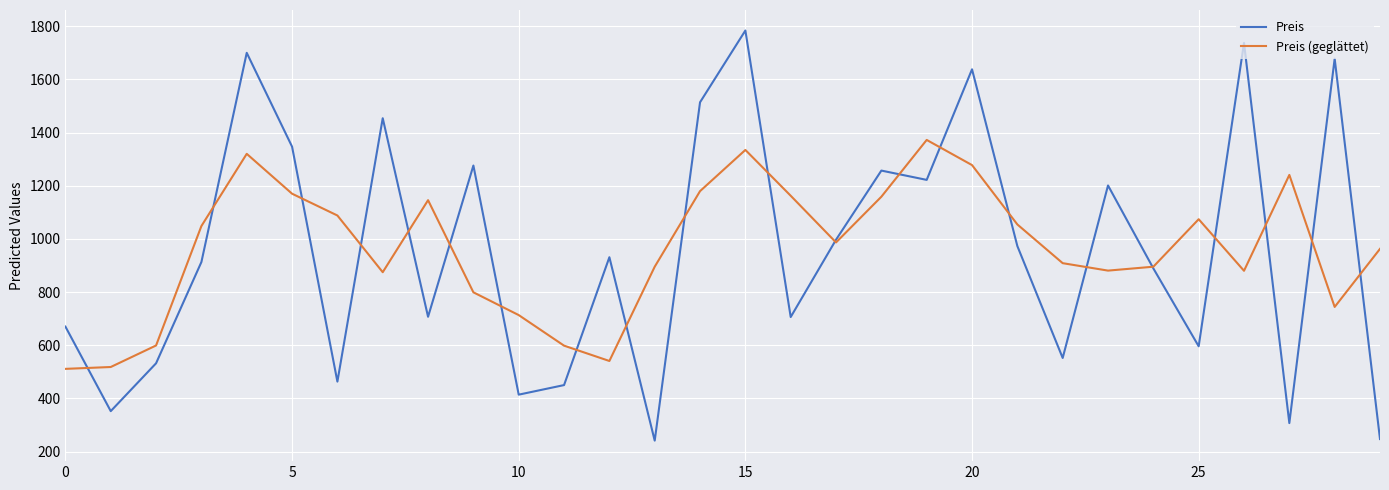

What is the lowest value of the Preis series?

241.0